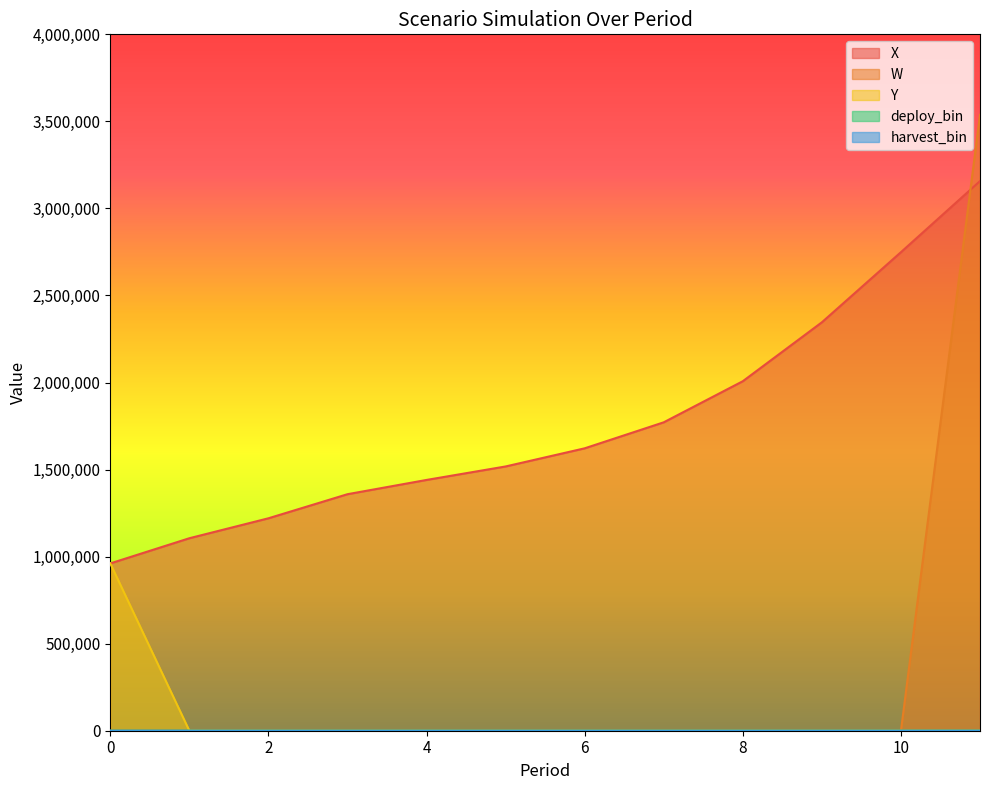

What is the value of the X point at the 2nd from the left?

1105624.1